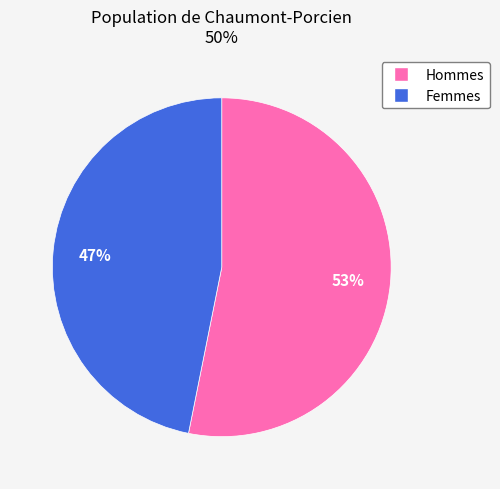

To the nearest percent, what is the difference between the largest and smallest slice percentages?

6%